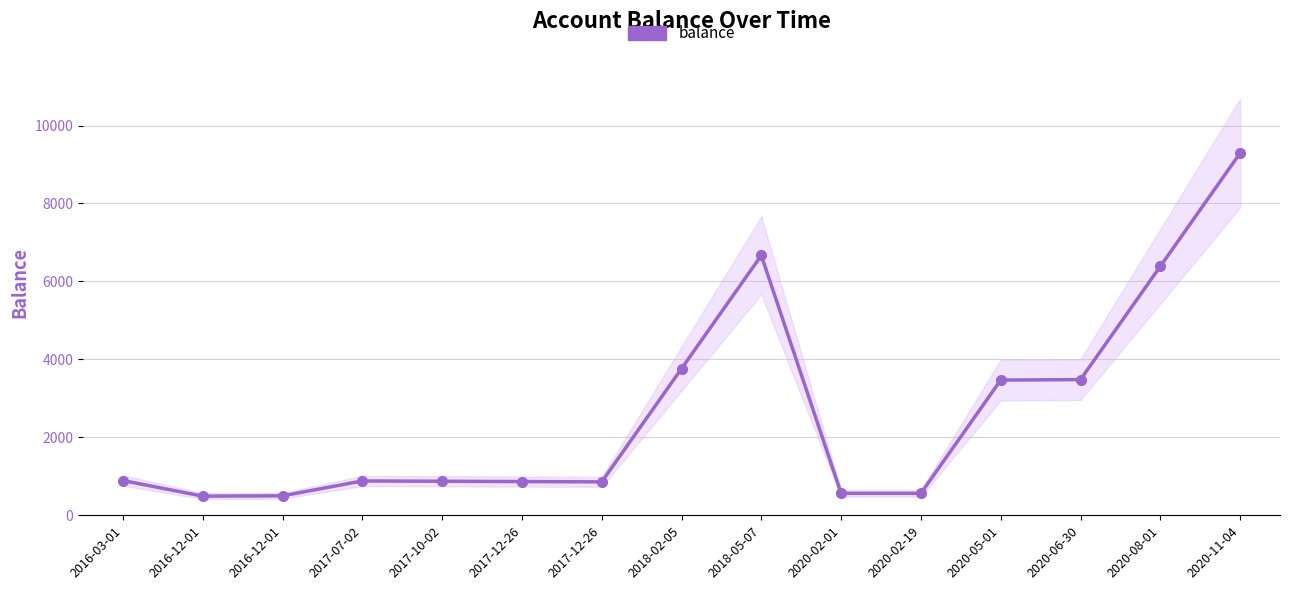

Where does the data first go above 880?

2016-03-01